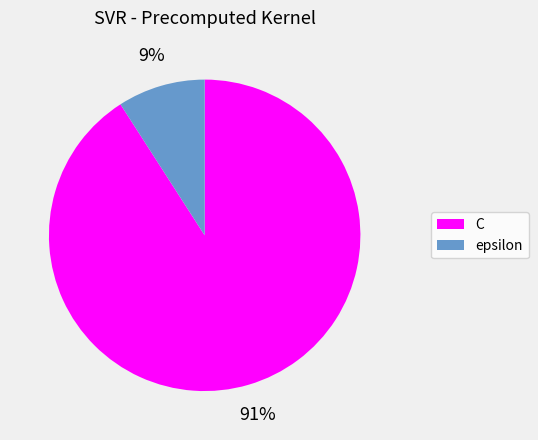

How many segments does this pie chart have?

2